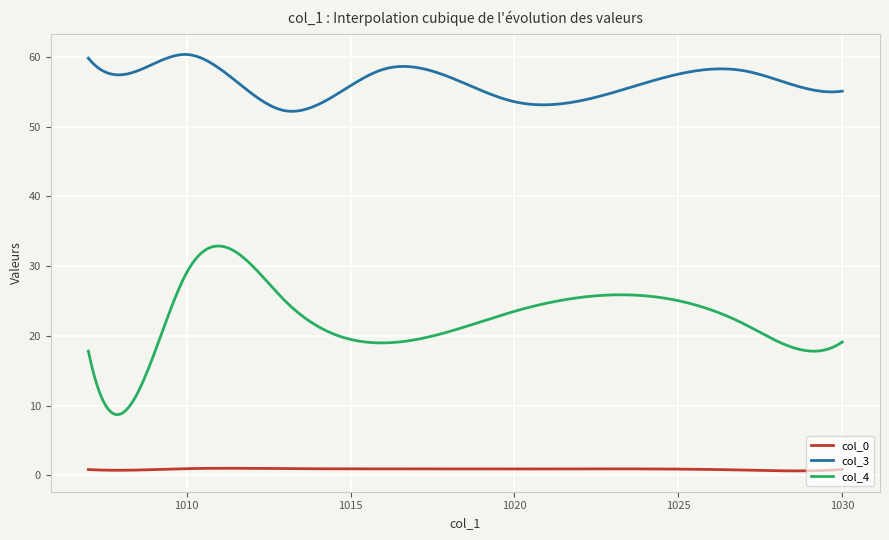

What is the maximum value for col_0?

1.0